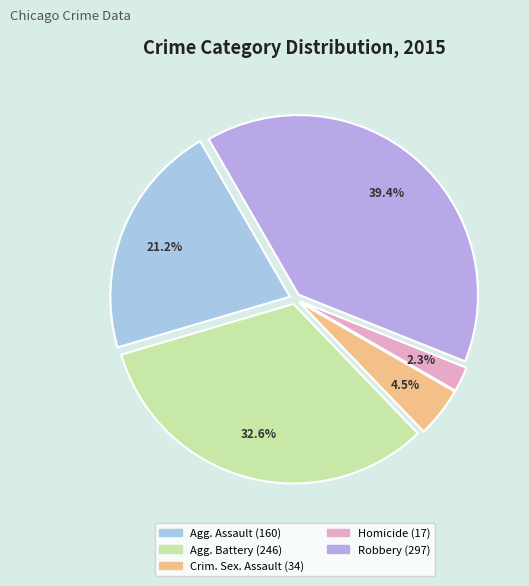

How many segments does this pie chart have?

5